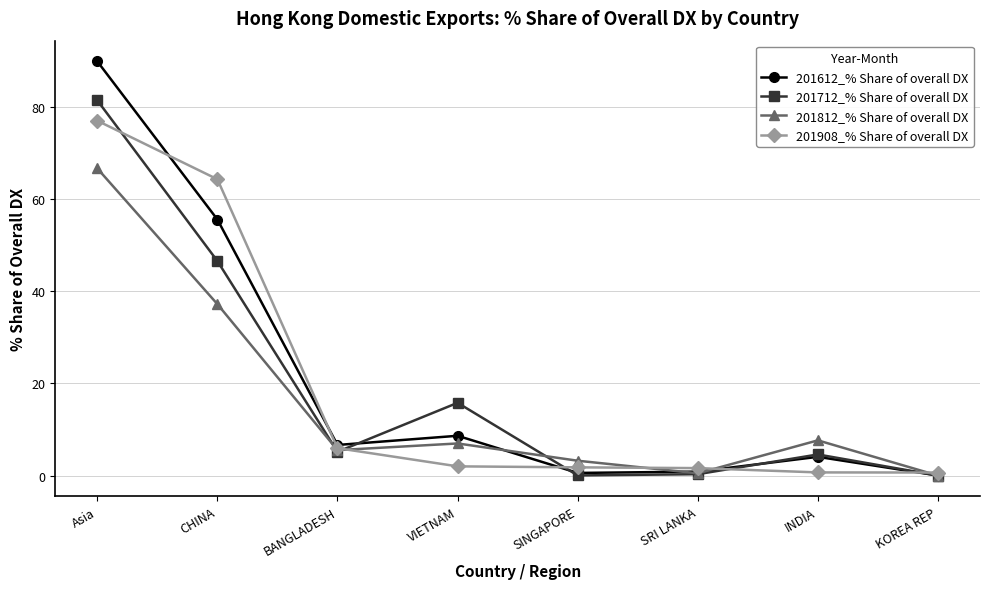

True or false: 201712_% Share of overall DX and 201812_% Share of overall DX intersect in this chart.

True